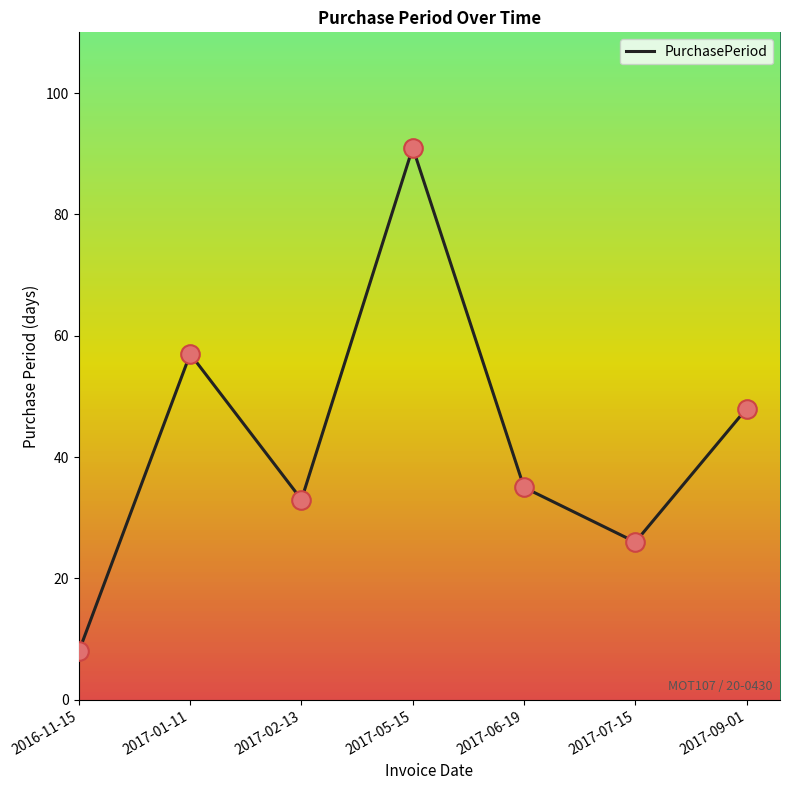

Which has a higher value, 2017-06-19 or 2016-11-15?

2017-06-19